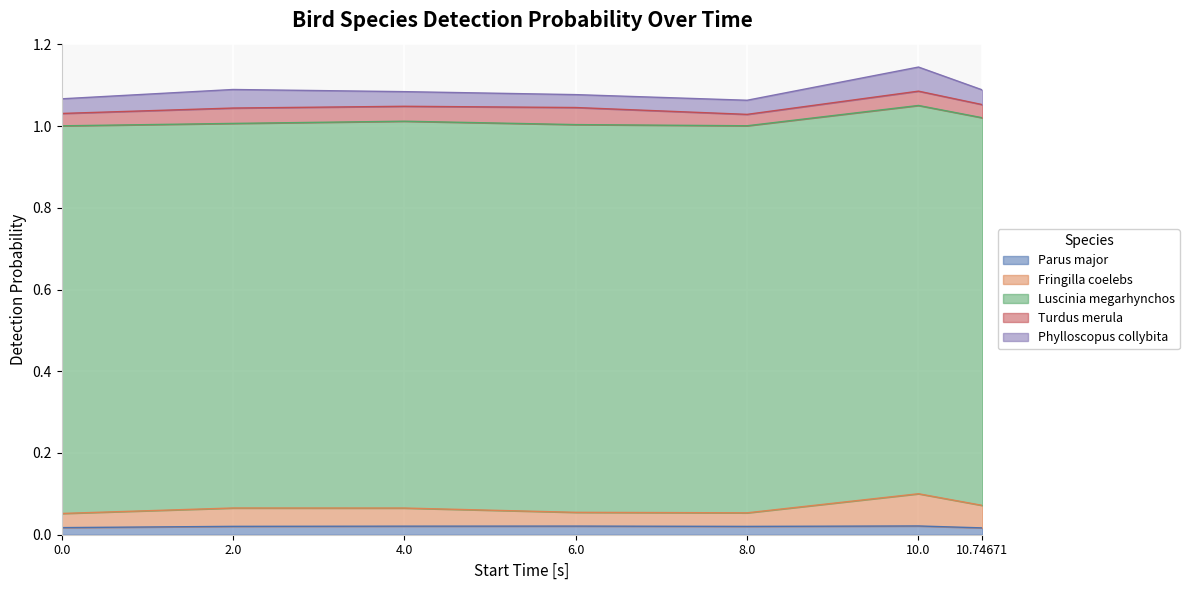

What is the label of the 2nd point from the left?

2.0